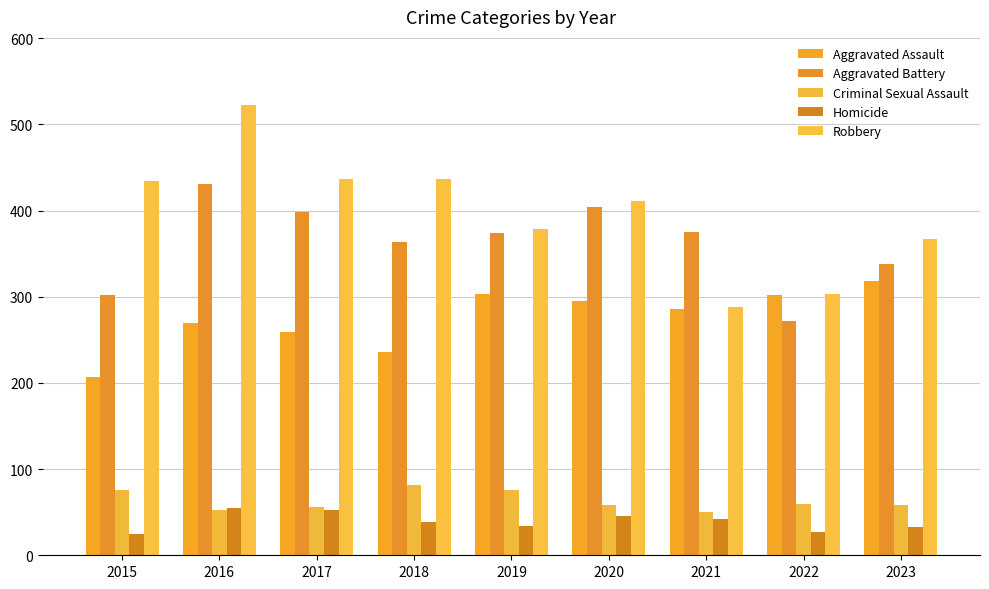

Reading left to right, transcribe all the data shown in this chart.

Aggravated Assault: 207	270	259	236	303	295	286	302	318
Aggravated Battery: 302	431	398	364	374	404	375	272	338
Criminal Sexual Assault: 76	53	56	82	76	58	50	59	58
Homicide: 25	55	52	39	34	45	42	27	33
Robbery: 434	523	436	437	378	411	288	303	367